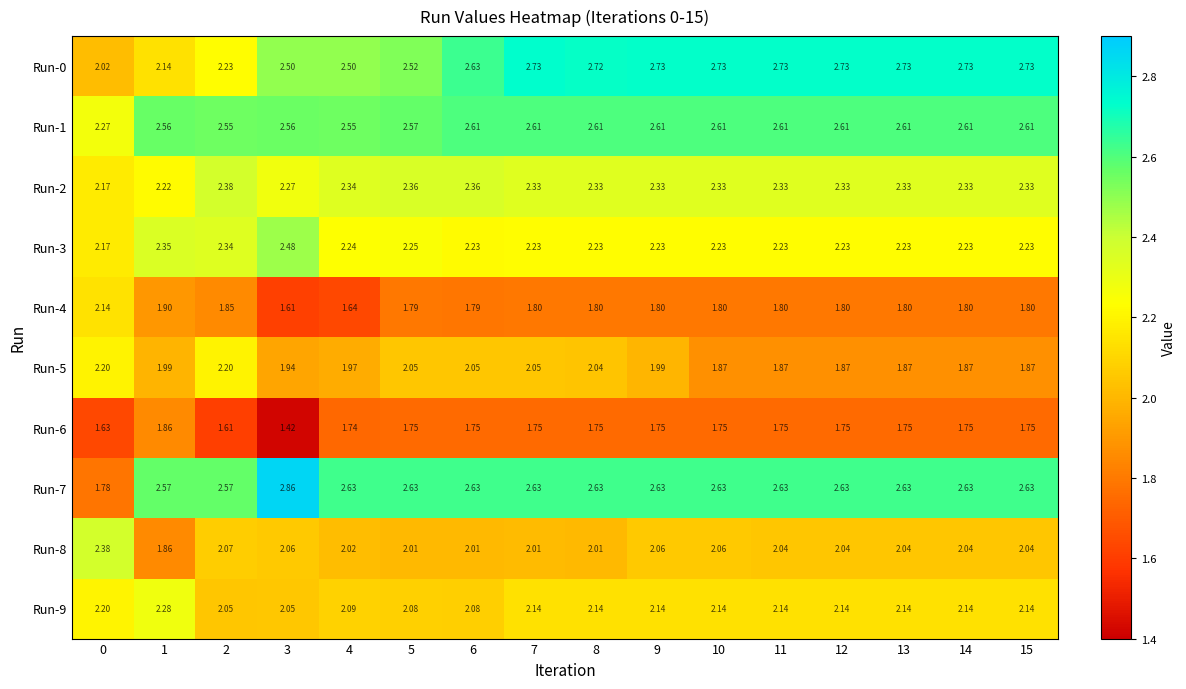

What is the total value across all series at 13?

22.1